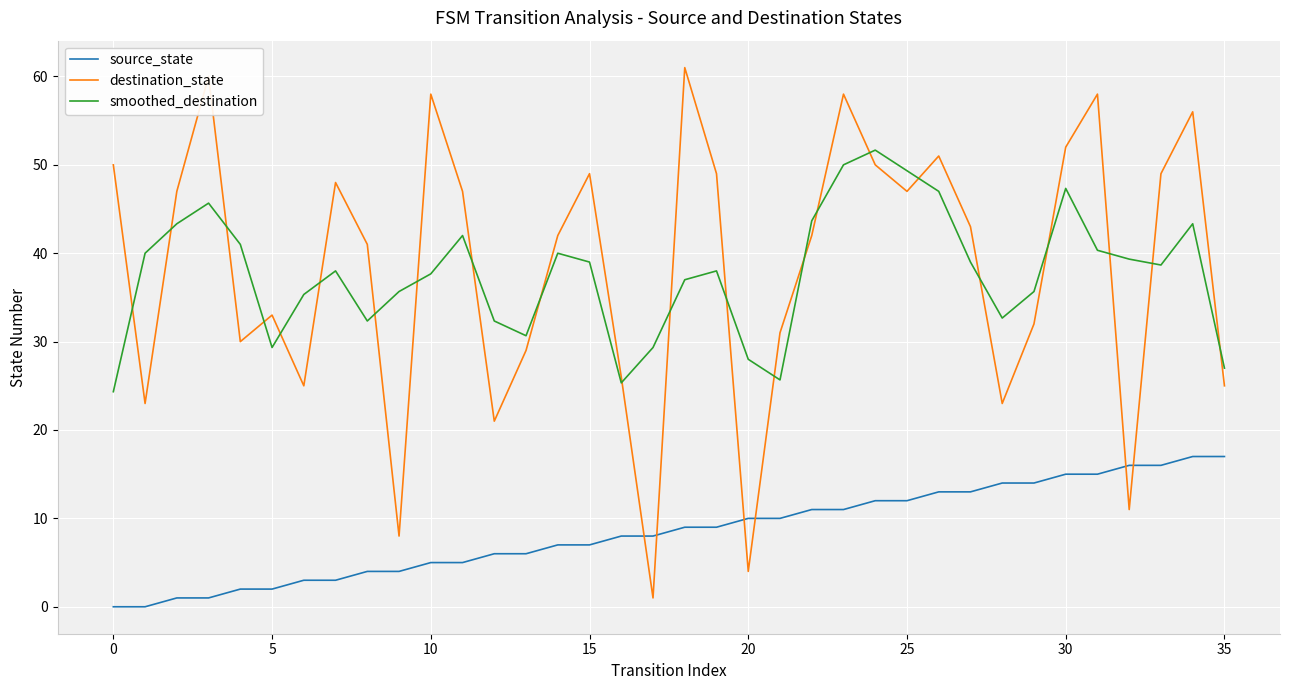

What is the sum of all destination_state values?

1380.0